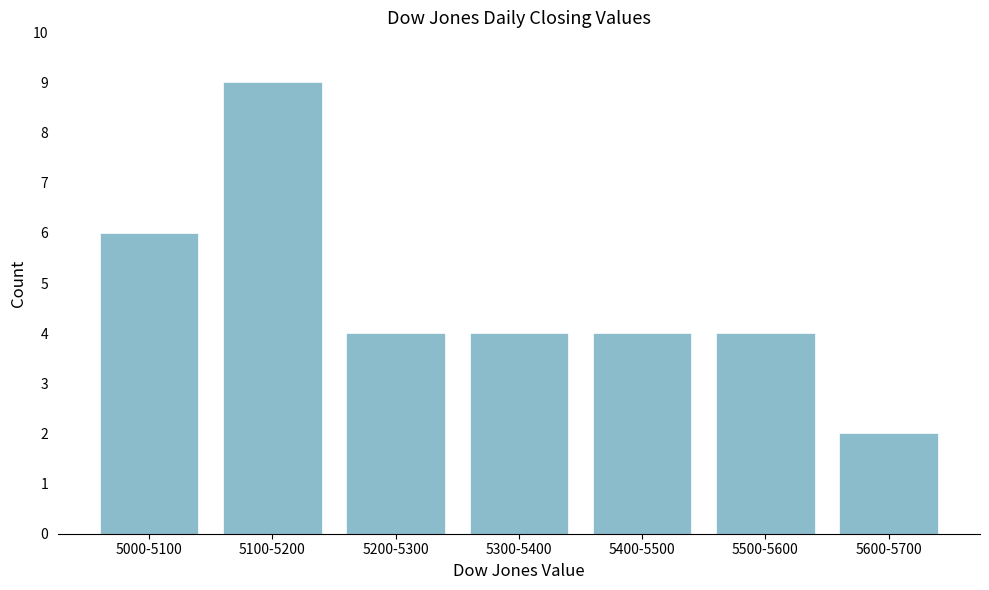

Reading left to right, list all the values displayed in this chart.

6	9	4	4	4	4	2